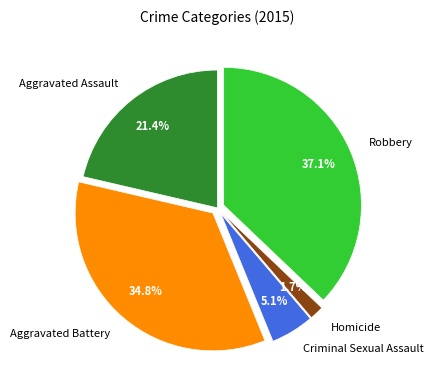

What percentage is the Aggravated Battery slice, to the nearest percent?

35%